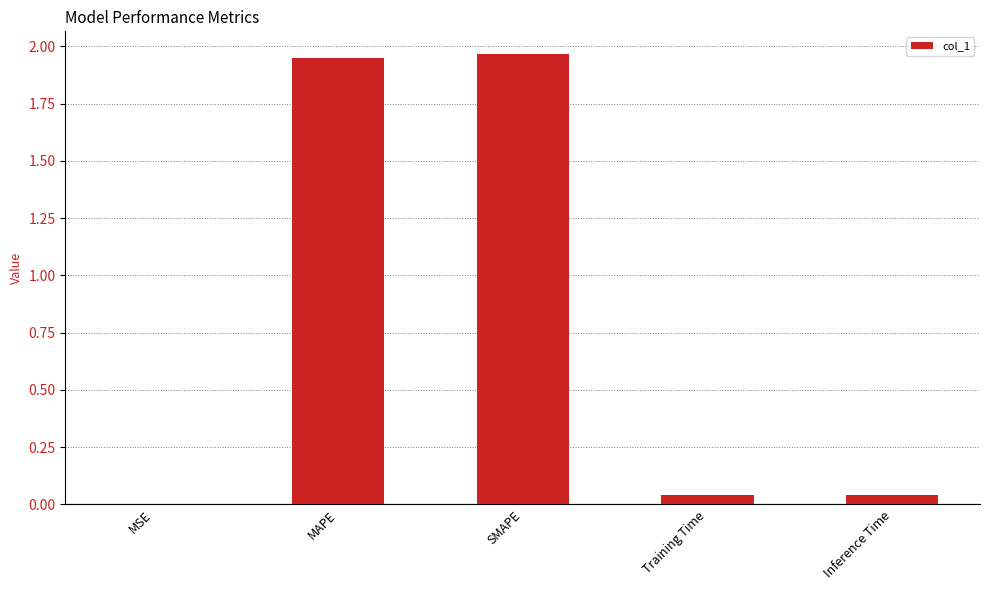

Which has a higher value, Inference Time or MSE?

Inference Time